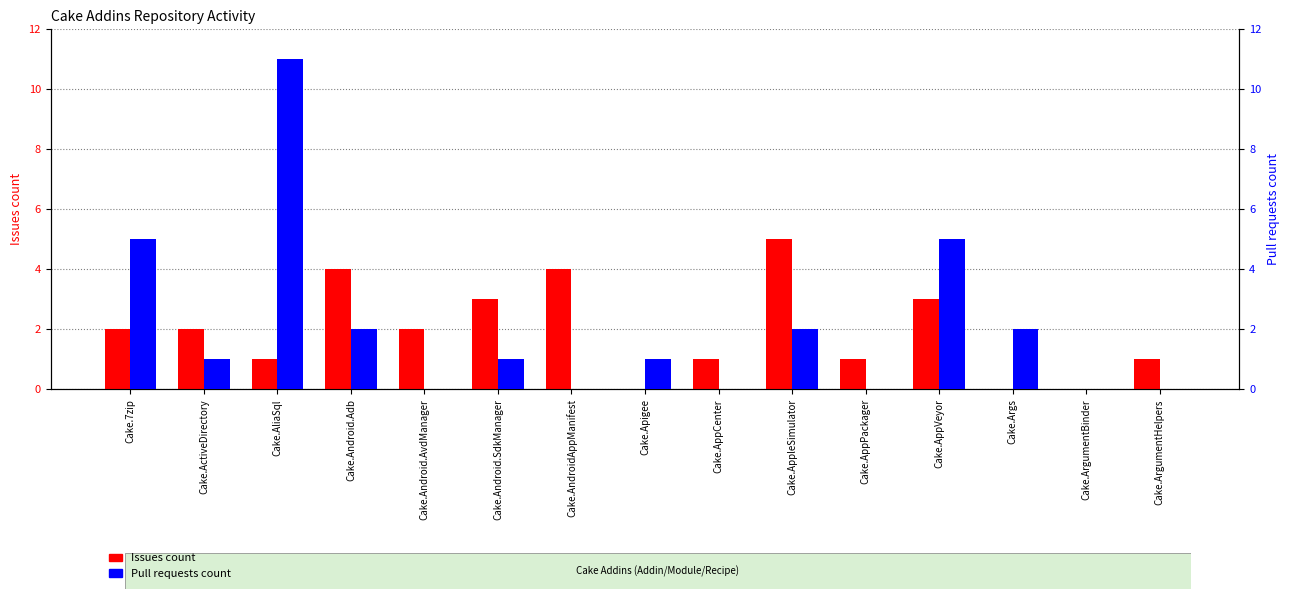

The Pull requests count series shows 0 at Cake.Android.SdkManager. True or false?

False